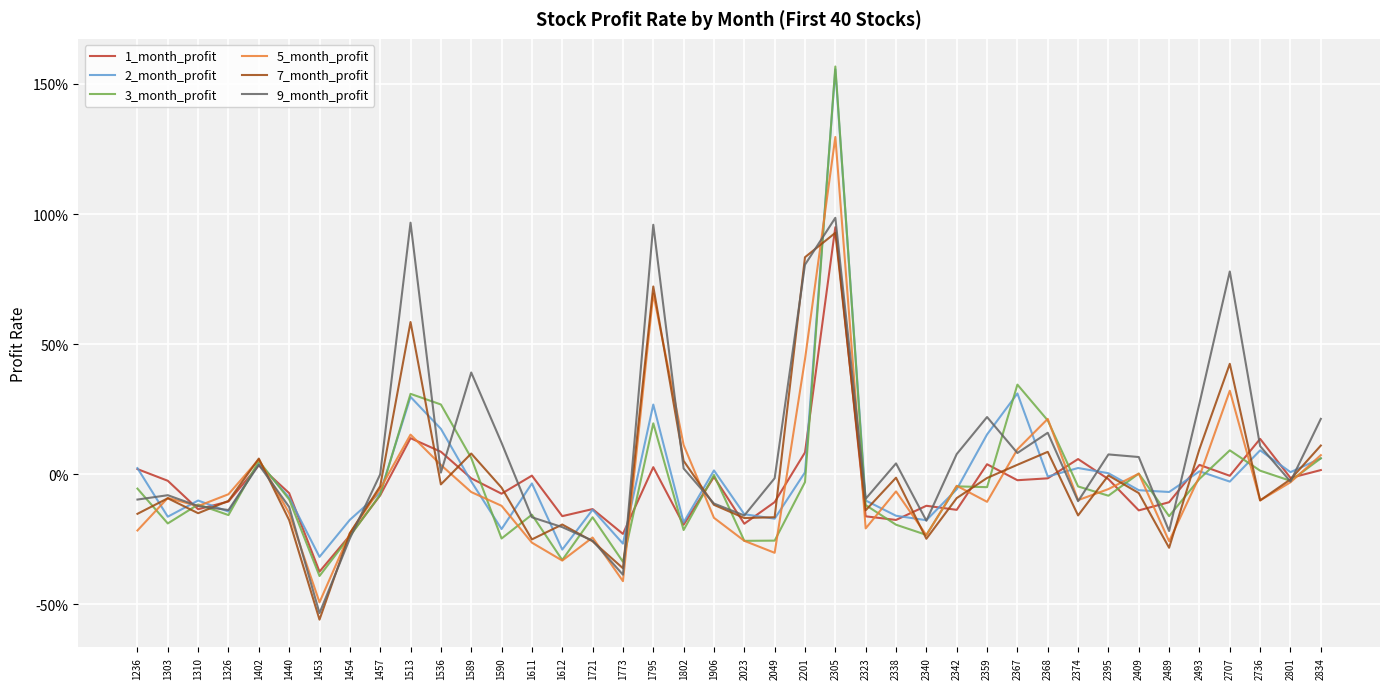

Does the chart have visible grid lines?

Yes